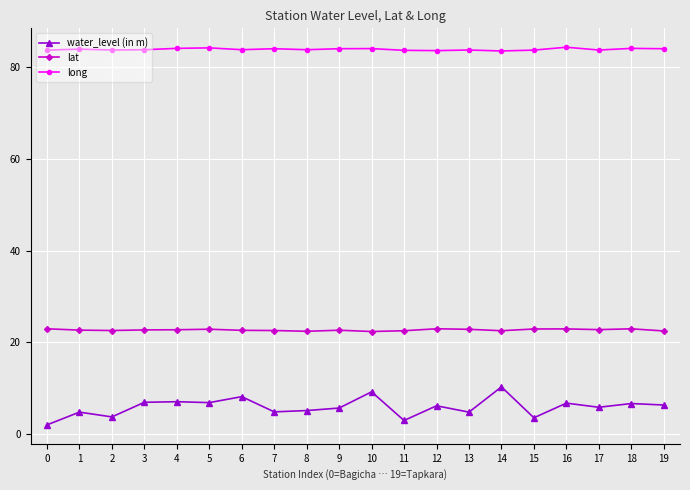

True or false: long has more than 0 interior local peaks.

True